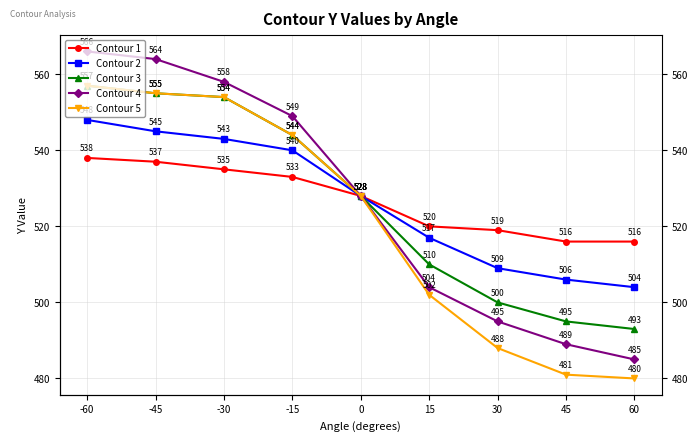

Between 30 and -45, which series saw the biggest shift?

Contour 4